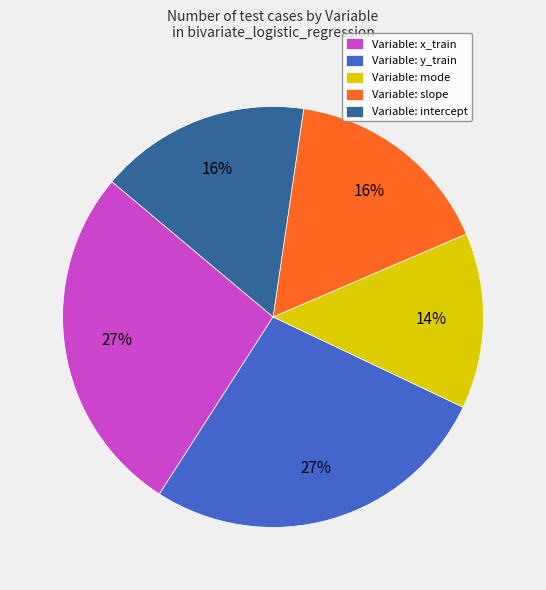

To the nearest percent, what is the average slice percentage?

20%